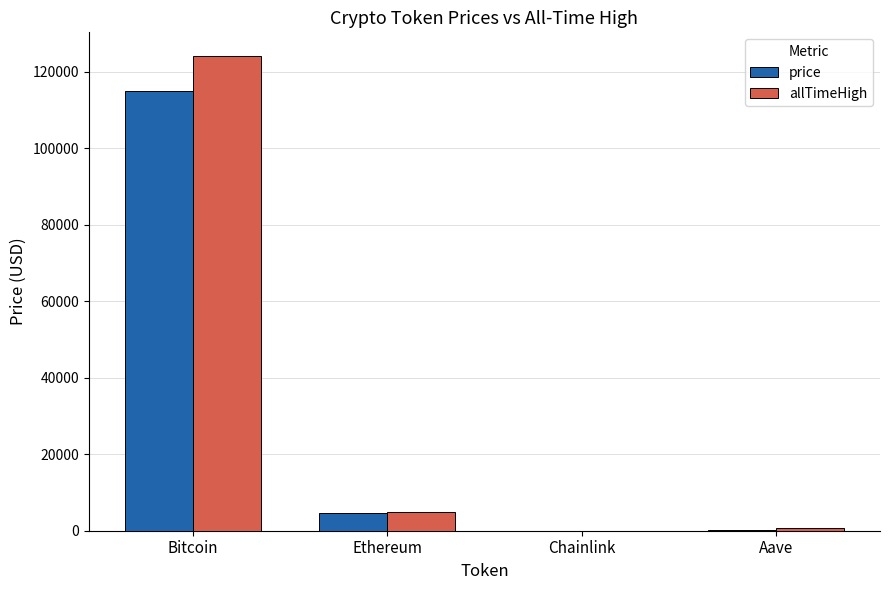

How many data points does each series have?

4